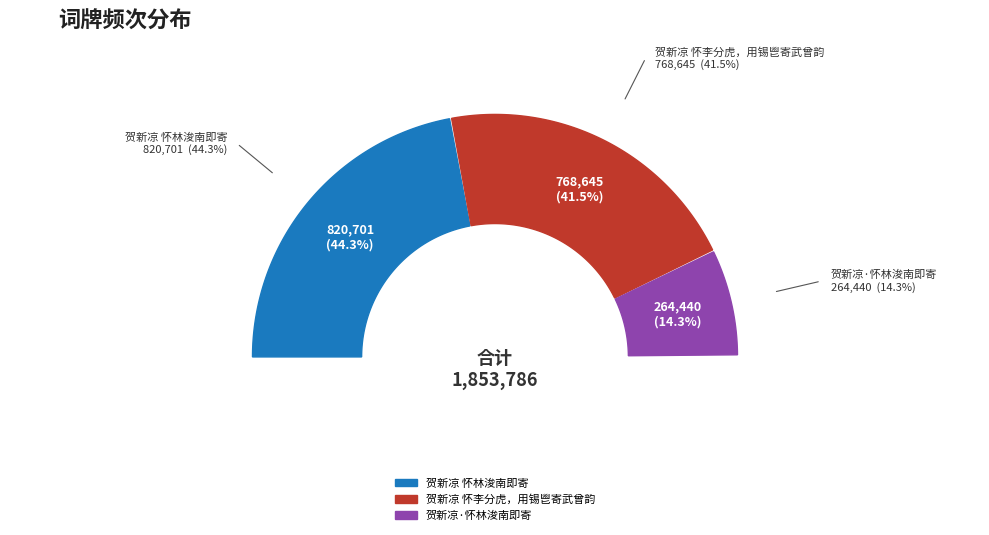

Which slice is the smallest?

贺新凉·怀林浚南即寄